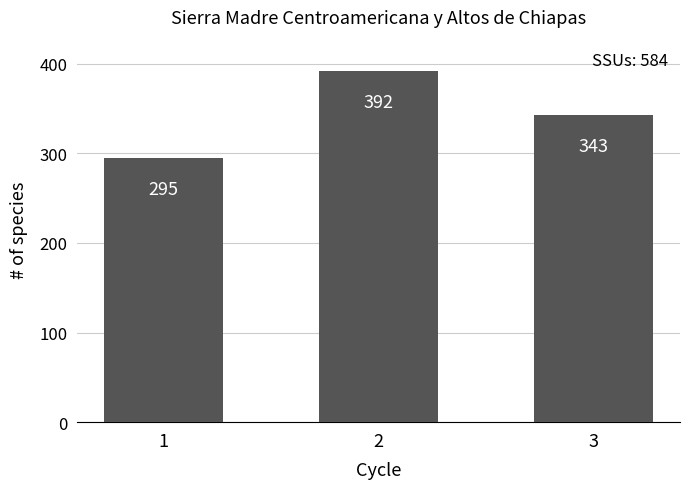

What value does the data have at 3, to the nearest 10?

340